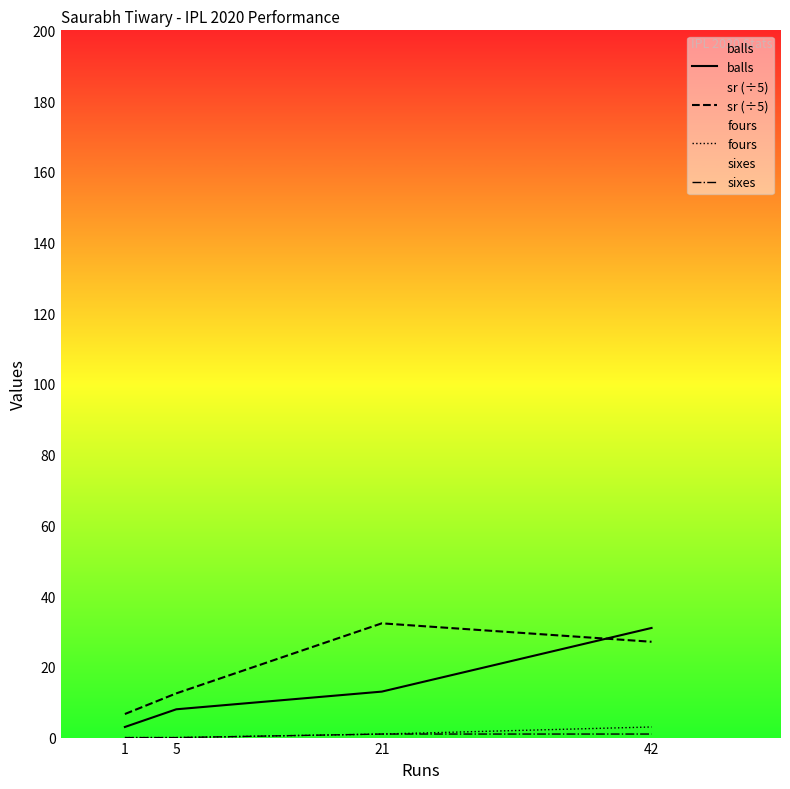

True or false: balls has more than 2 points higher than both neighbors.

False